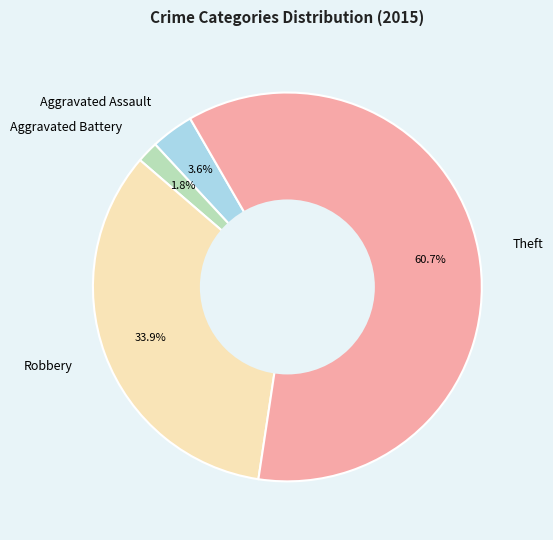

Count the number of slices in the pie.

4